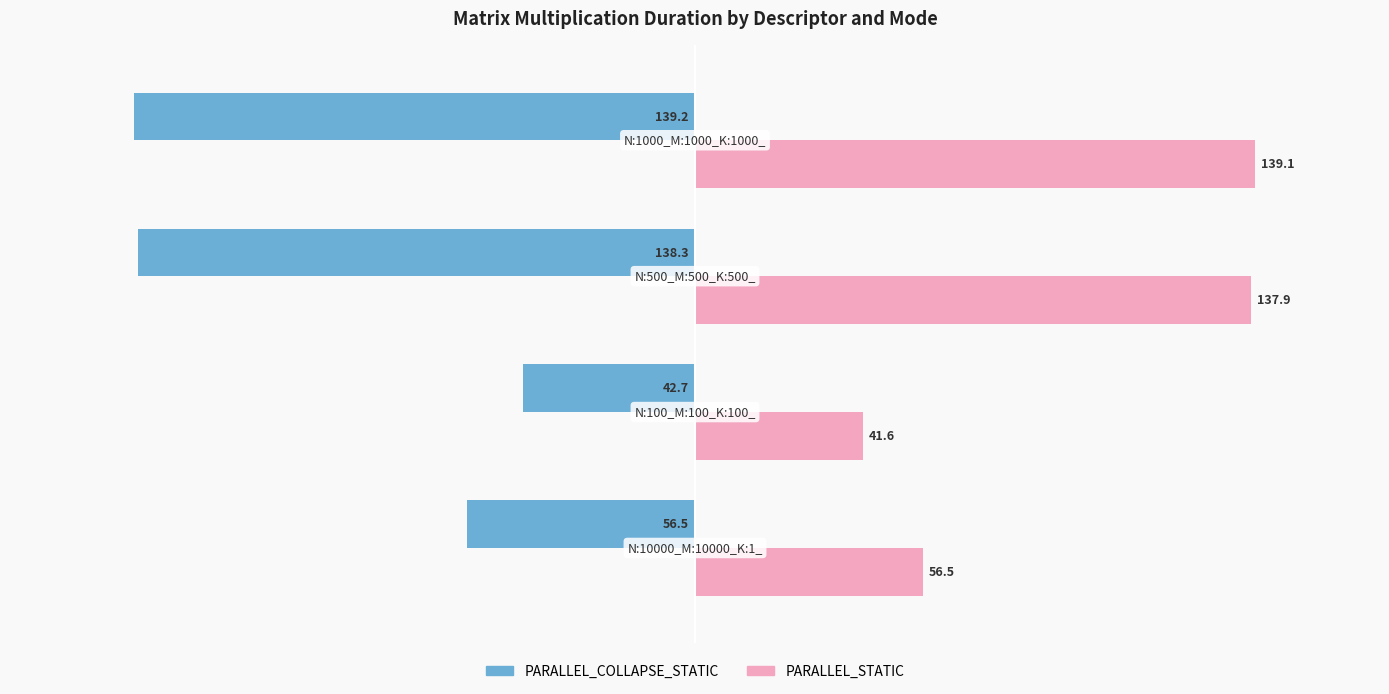

Which series has the largest range (max minus min)?

PARALLEL_STATIC